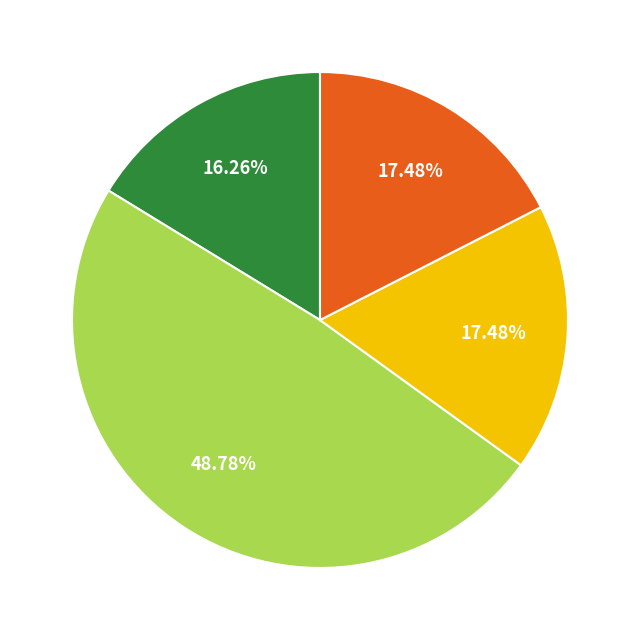

Does any single category account for the majority?

No